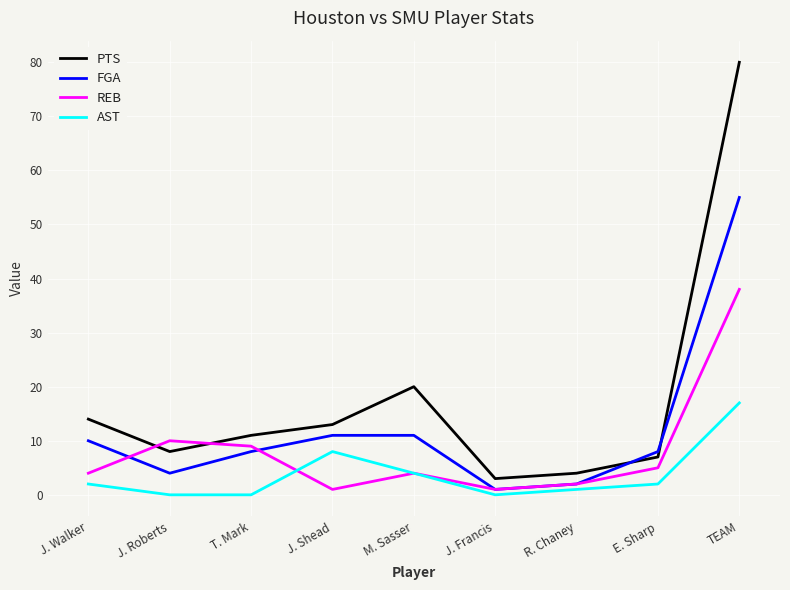

The value of AST at J. Roberts is 0. True or false?

True